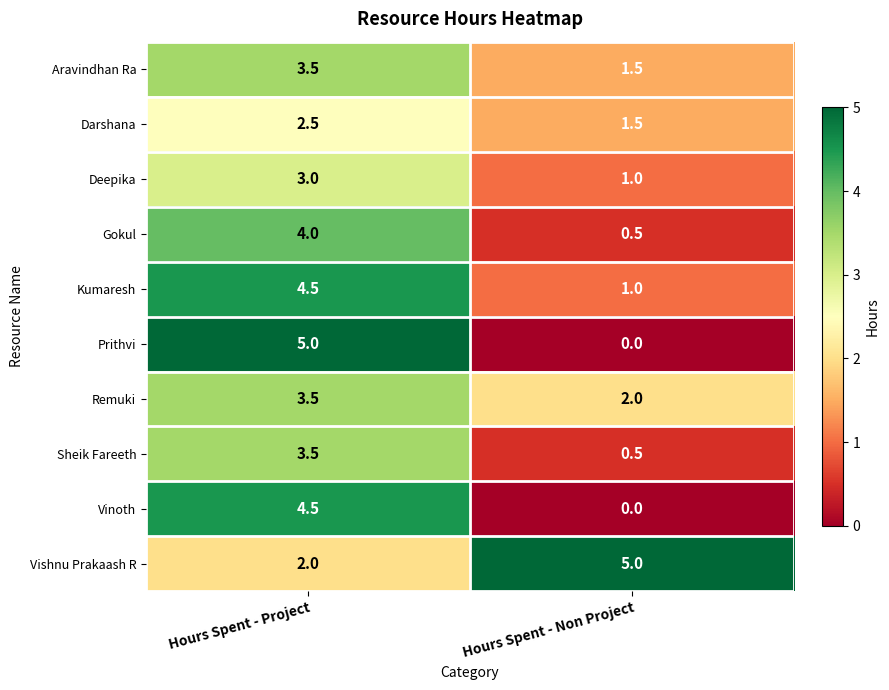

Read the Remuki value at Hours Spent - Project.

3.5